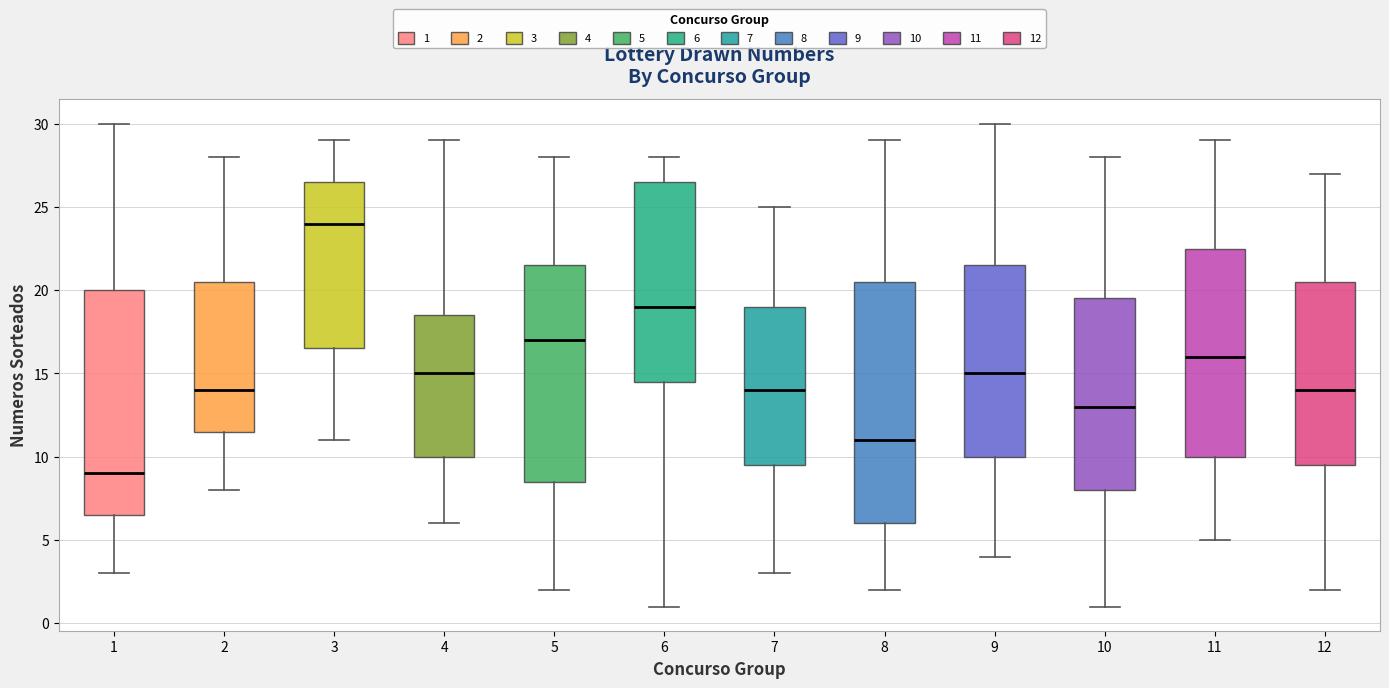

Which box has the lowest median line?

1